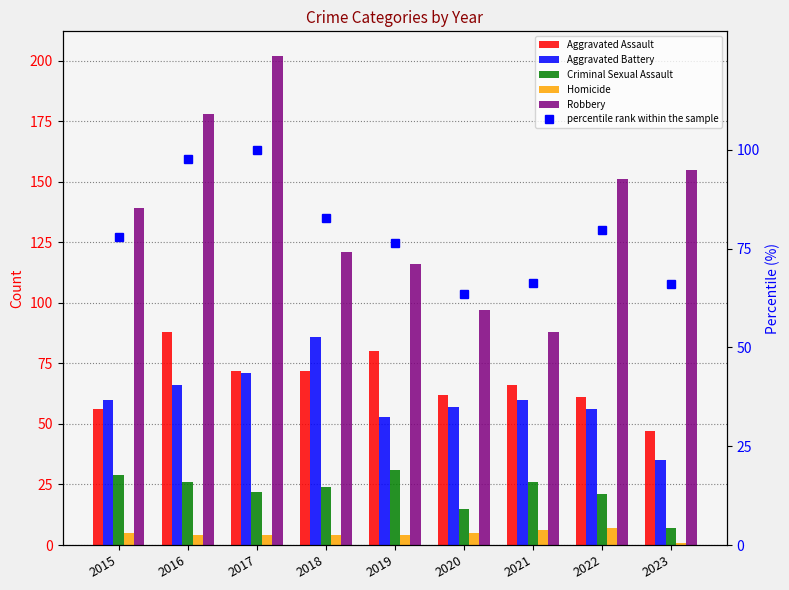

What is the total value across all series at 2018?

389.7